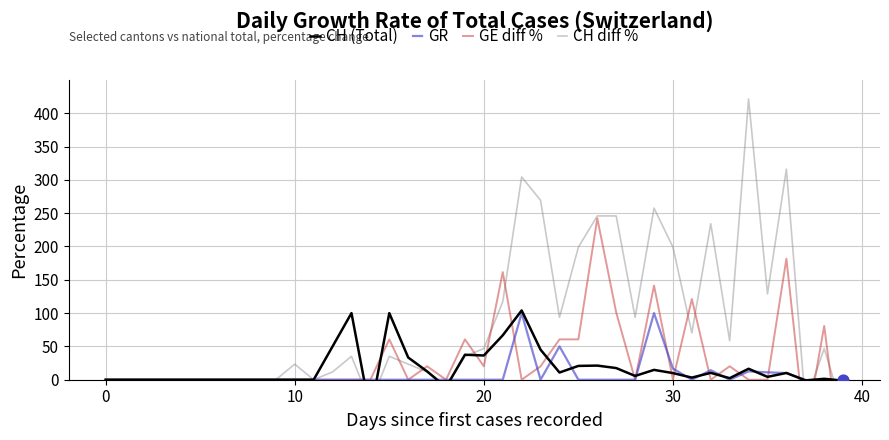

Which series has the largest total across all categories?

CH diff %